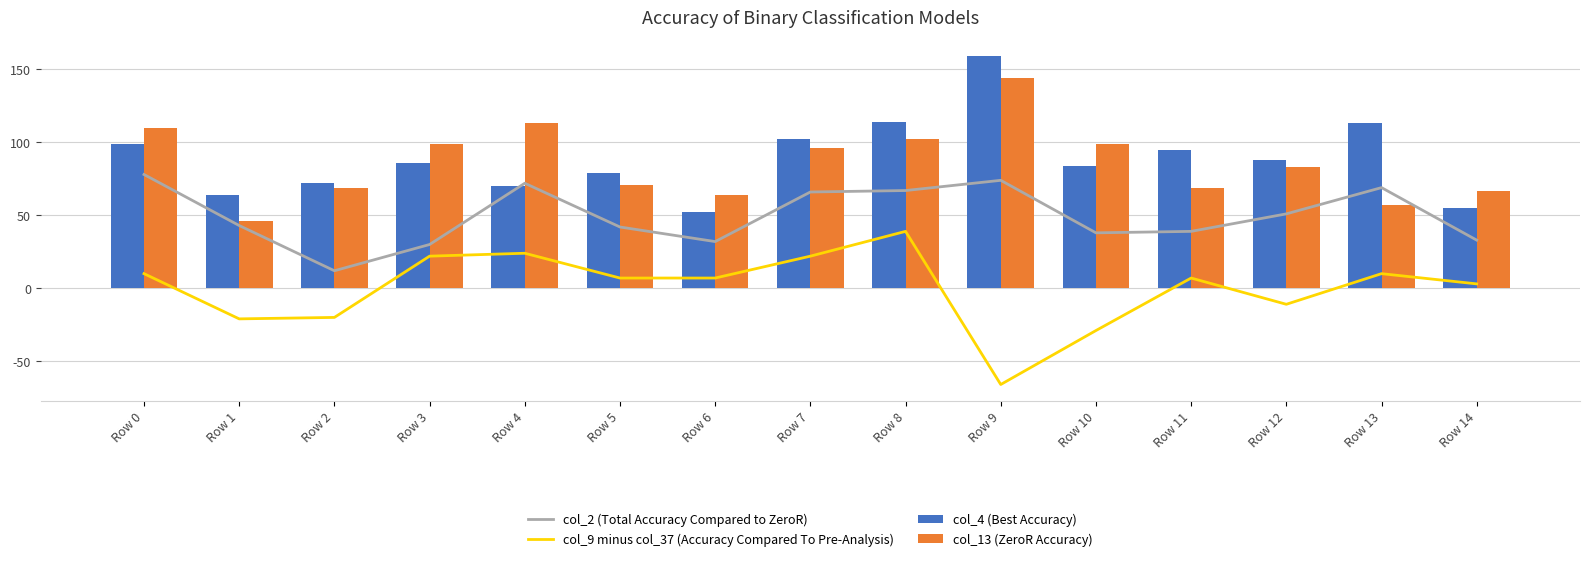

Reading left to right, transcribe all the data shown in this chart.

col_2 (Total Accuracy Compared to ZeroR): Row 0=78	Row 1=43	Row 2=12	Row 3=30	Row 4=72	Row 5=42	Row 6=32	Row 7=66	Row 8=67	Row 9=74	Row 10=38	Row 11=39	Row 12=51	Row 13=69	Row 14=33
col_9 minus col_37 (Accuracy Compared To Pre-Analysis): Row 0=10	Row 1=-21	Row 2=-20	Row 3=22	Row 4=24	Row 5=7	Row 6=7	Row 7=22	Row 8=39	Row 9=-66	Row 10=-29	Row 11=7	Row 12=-11	Row 13=10	Row 14=3
col_4 (Best Accuracy): Row 0=99	Row 1=64	Row 2=72	Row 3=86	Row 4=70	Row 5=79	Row 6=52	Row 7=102	Row 8=114	Row 9=159	Row 10=84	Row 11=95	Row 12=88	Row 13=113	Row 14=55
col_13 (ZeroR Accuracy): Row 0=110	Row 1=46	Row 2=69	Row 3=99	Row 4=113	Row 5=71	Row 6=64	Row 7=96	Row 8=102	Row 9=144	Row 10=99	Row 11=69	Row 12=83	Row 13=57	Row 14=67